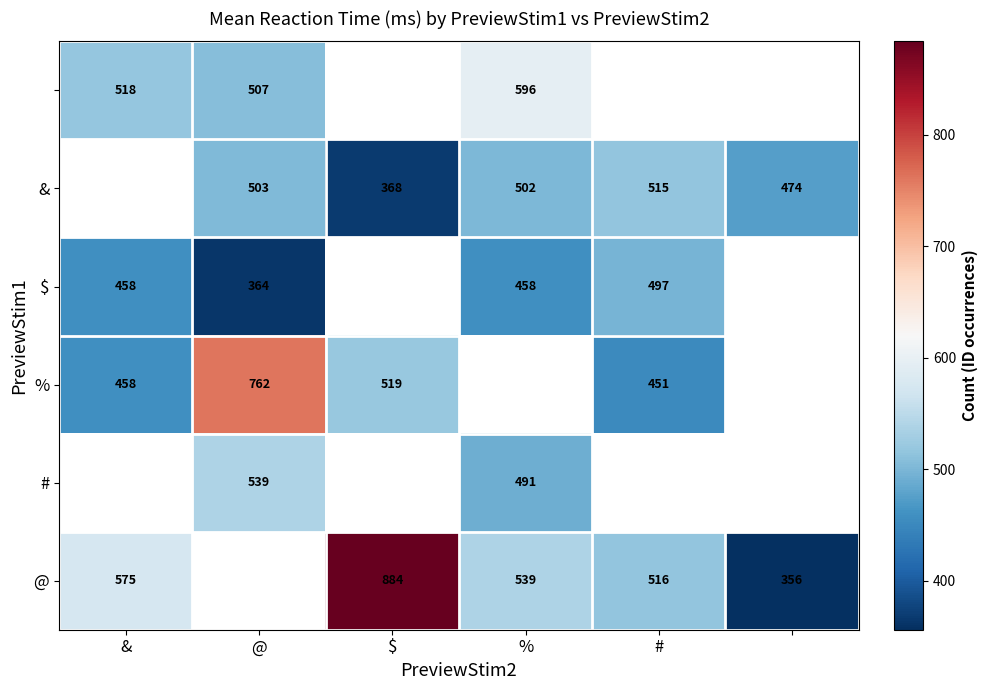

True or false: $ has a value of 889 at #.

False